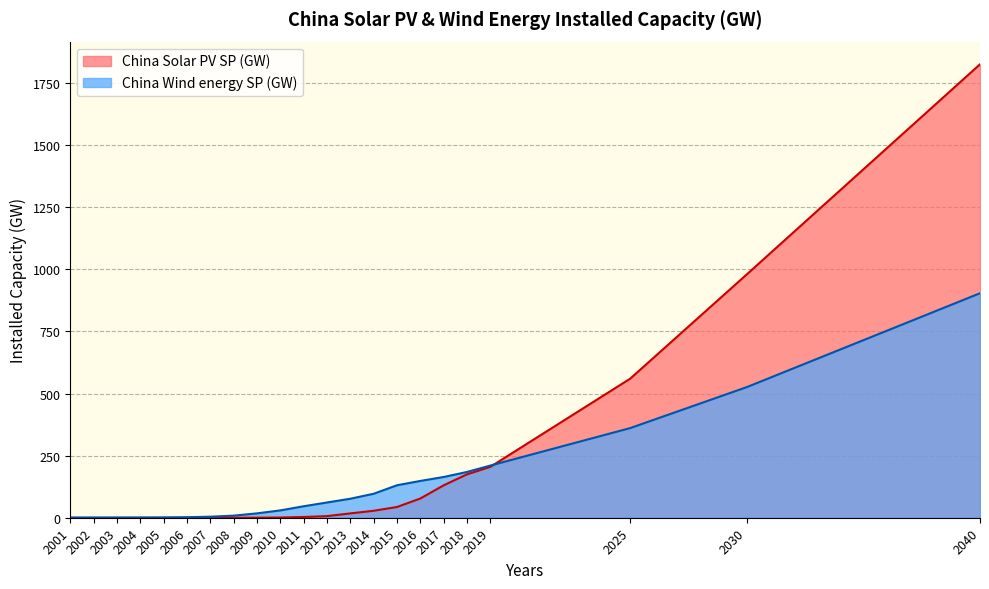

What is the difference between the China Solar PV SP (GW) values at 2040 and 2013?

1808.5